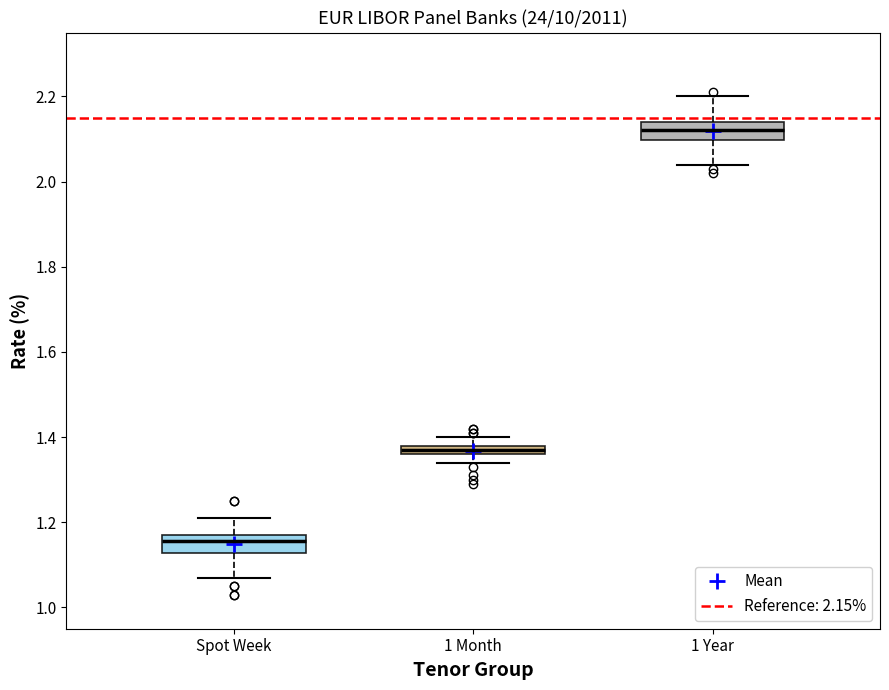

Which box has the highest median line?

1 Year